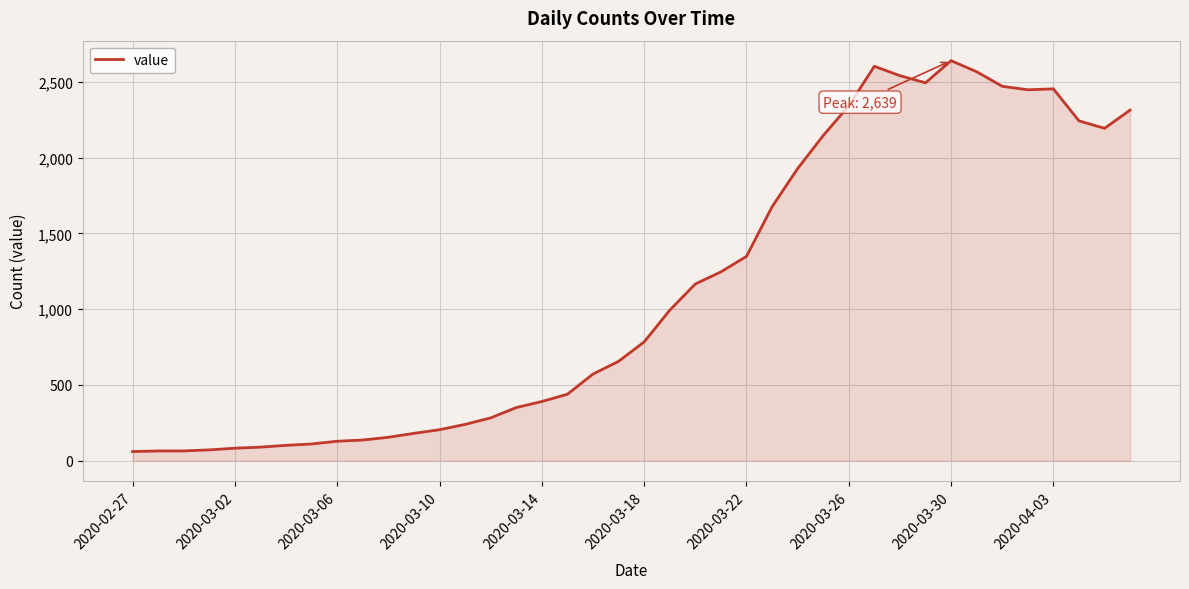

What is the difference between the maximum and minimum values?

2578